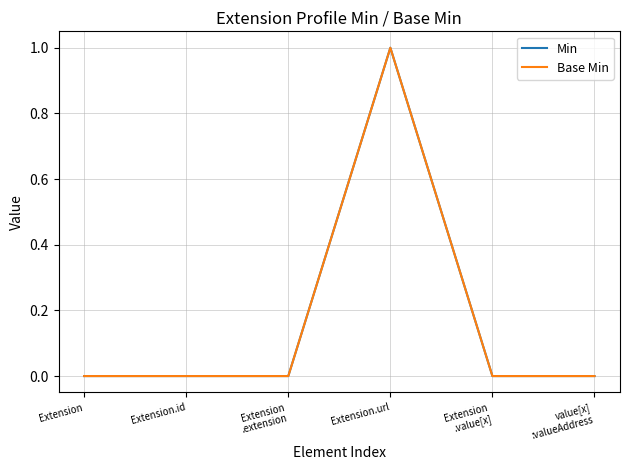

Reading left to right, extract all data points from this chart.

Min: Extension=0	Extension.id=0	Extension
.extension=0	Extension.url=1	Extension
.value[x]=0	value[x]
:valueAddress=0
Base Min: Extension=0	Extension.id=0	Extension
.extension=0	Extension.url=1	Extension
.value[x]=0	value[x]
:valueAddress=0